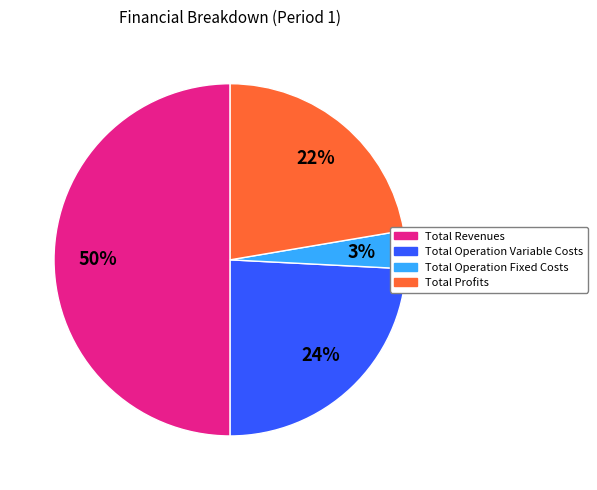

To the nearest percent, what is the average slice percentage?

25%